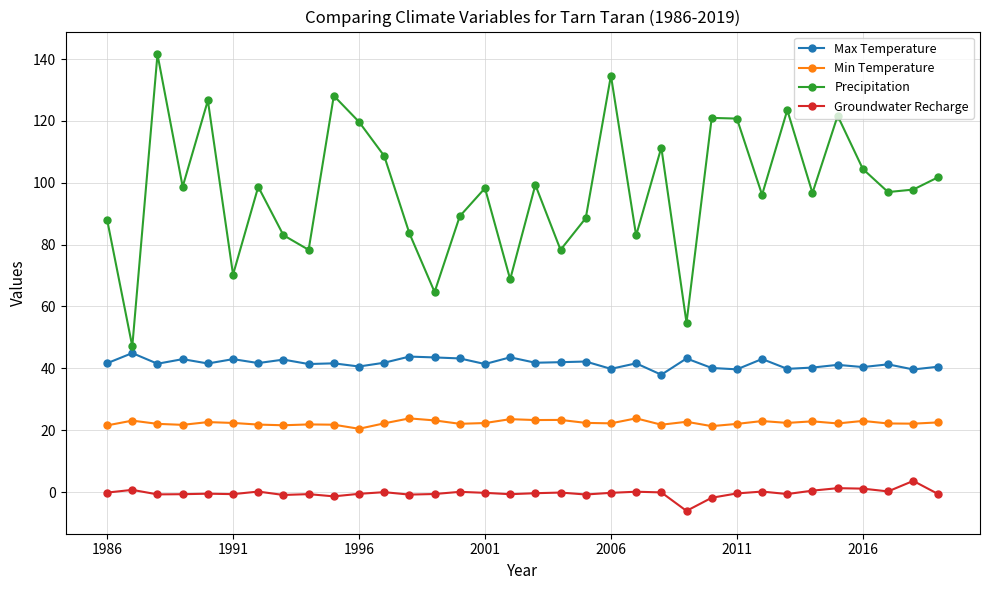

How many series are shown in this chart?

4